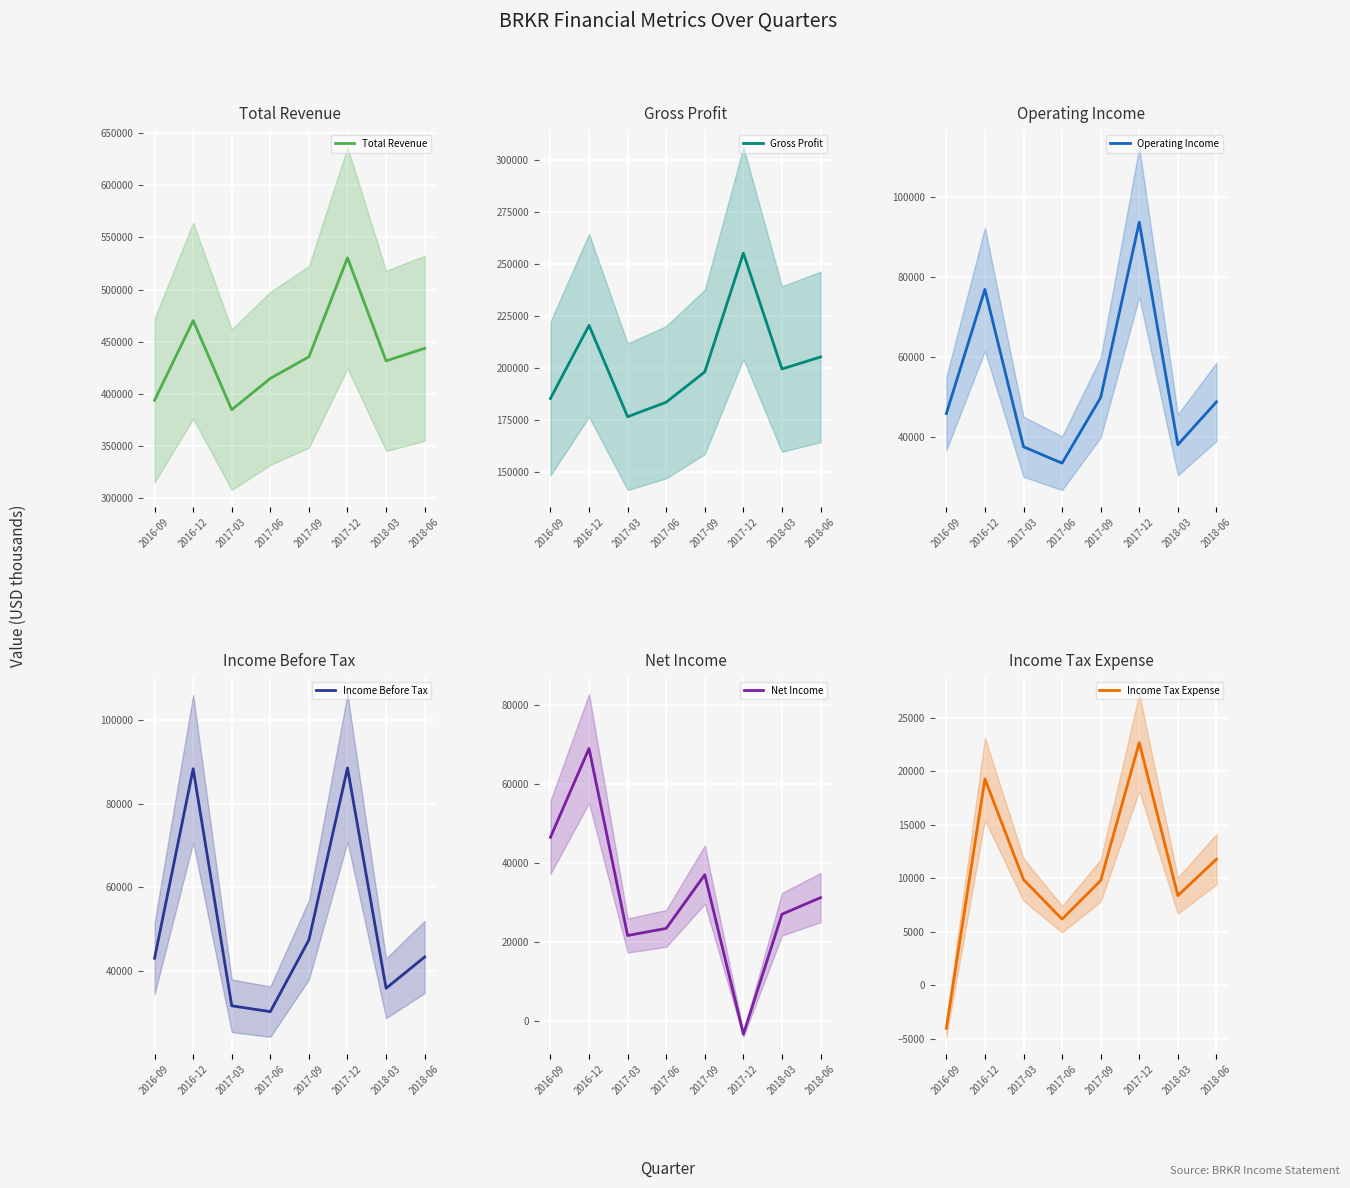

List the labels in order of Gross Profit value, smallest first.

2017-03, 2017-06, 2016-09, 2017-09, 2018-03, 2018-06, 2016-12, 2017-12